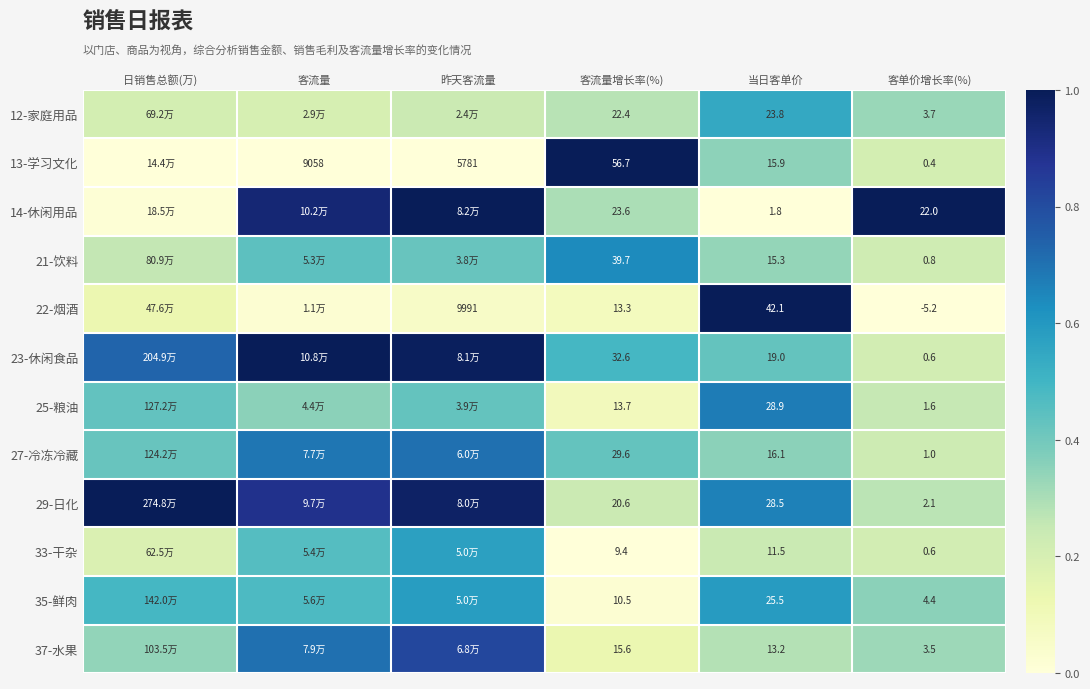

Is the value of 29-日化 at 当日客单价 greater than the value of 23-休闲食品 at 当日客单价?

Yes